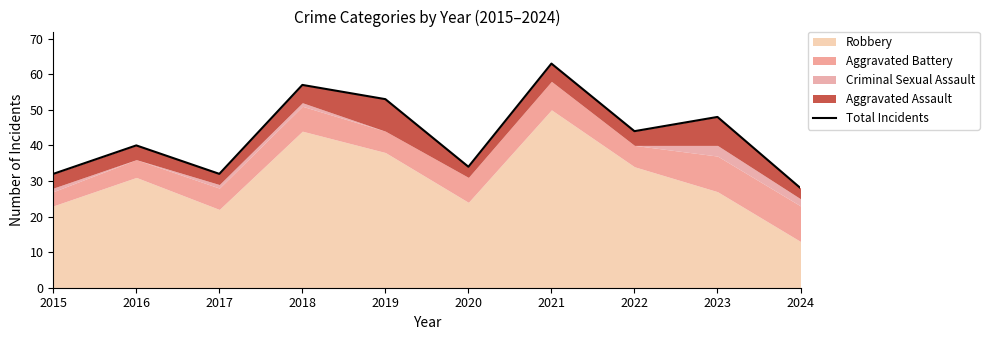

What is the change in value from 2018 to 2021?

+6